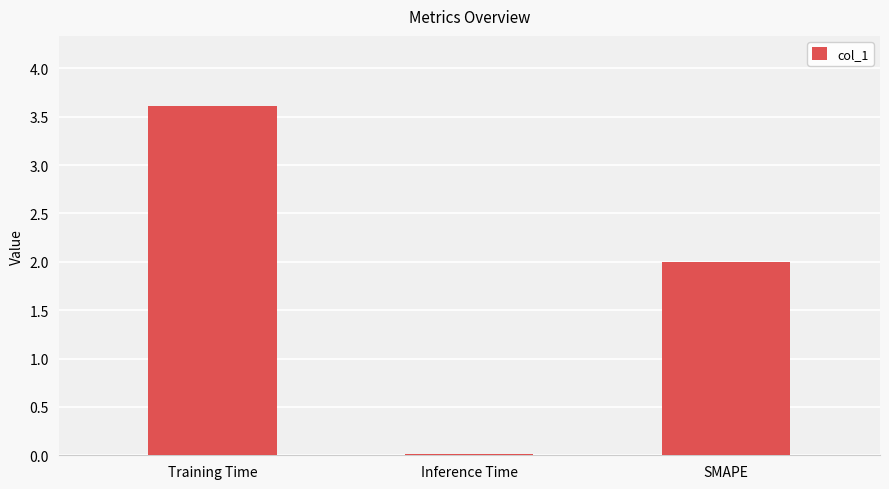

True or false: the data shows 1.2 at SMAPE.

False